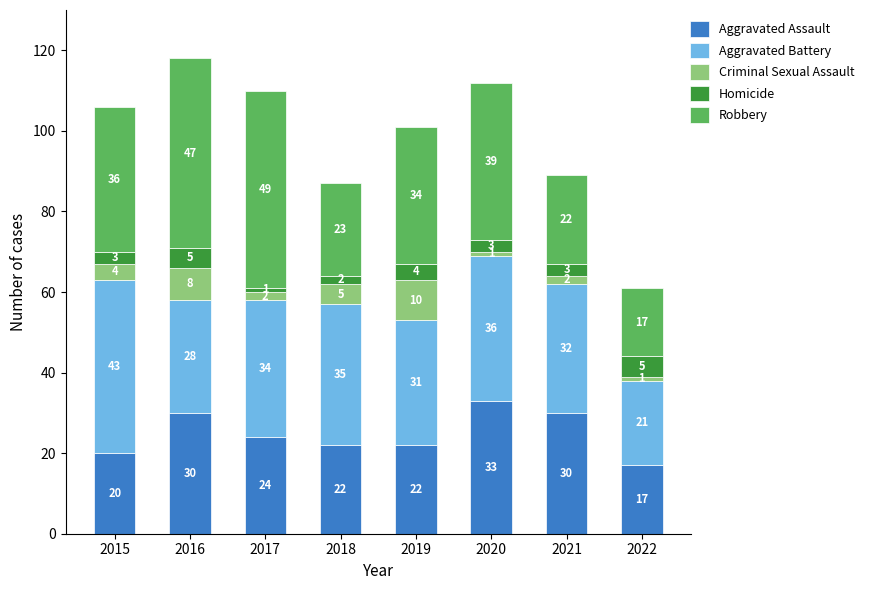

What is the total value across all series at 2019?

101